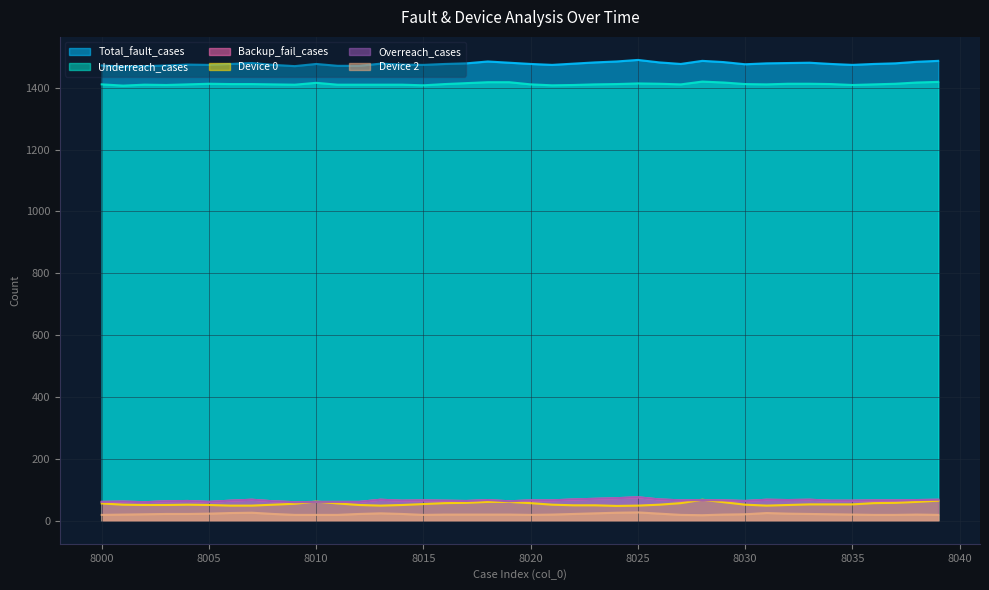

Does the chart display data point markers on the line(s)?

No